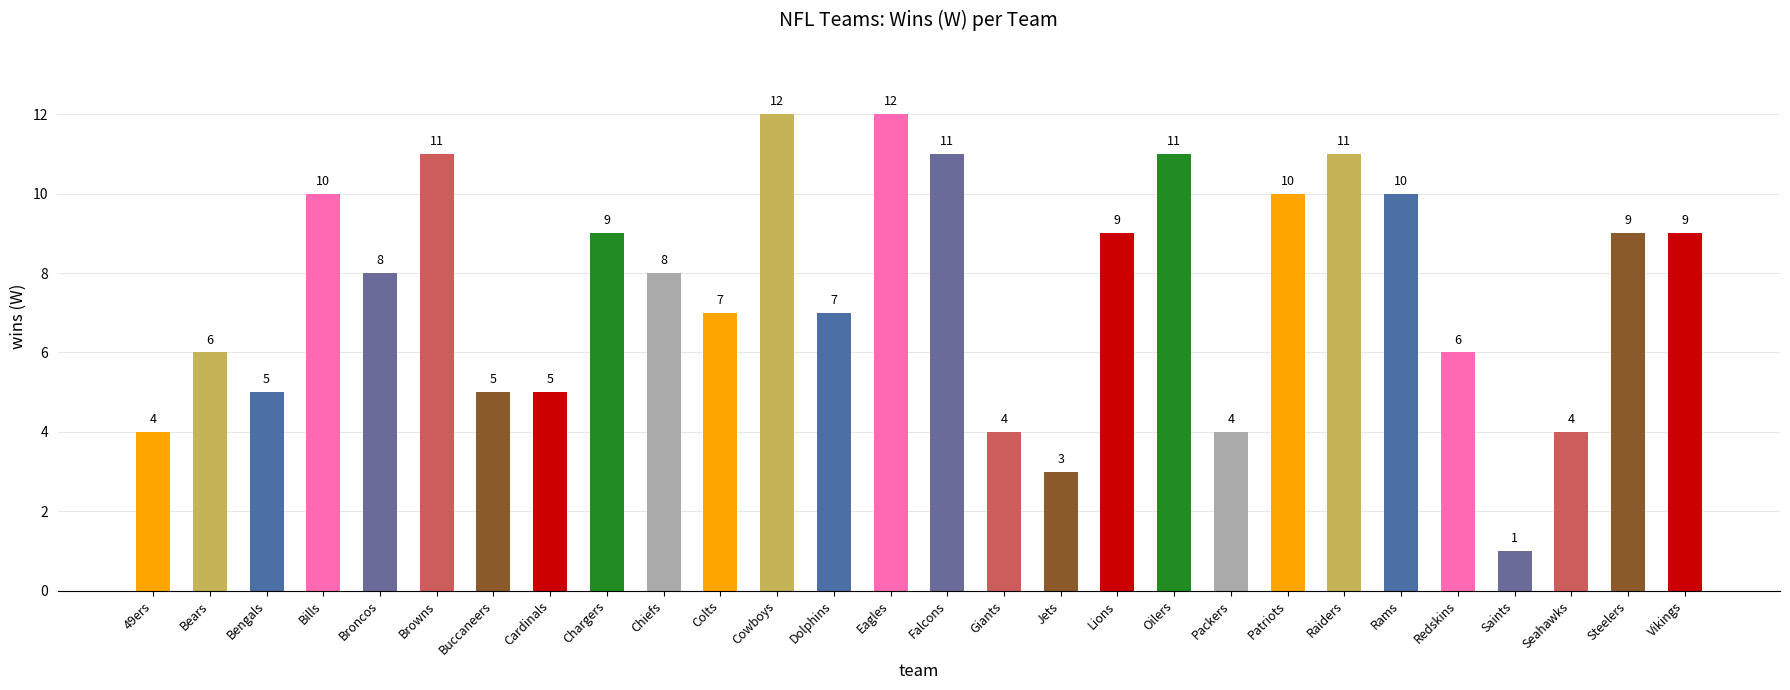

What is the value of the 22nd bar from the left?

11